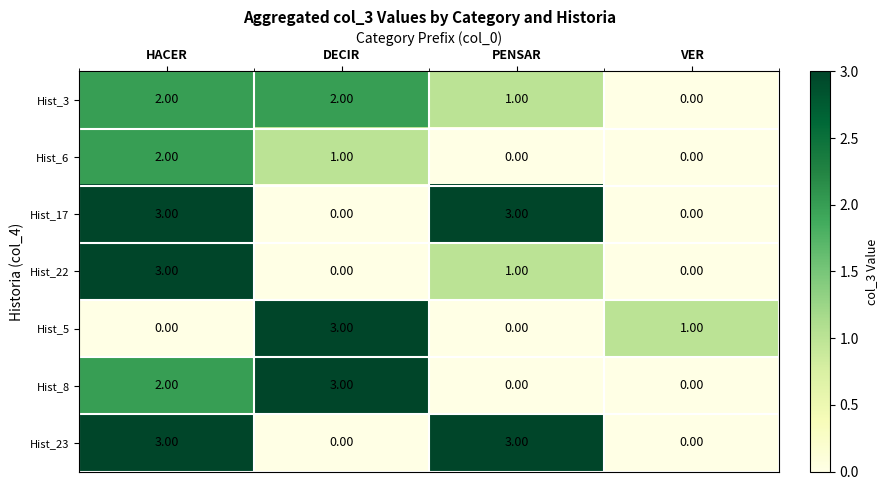

What is the difference between the maximum and minimum values in the Hist_22 series?

3